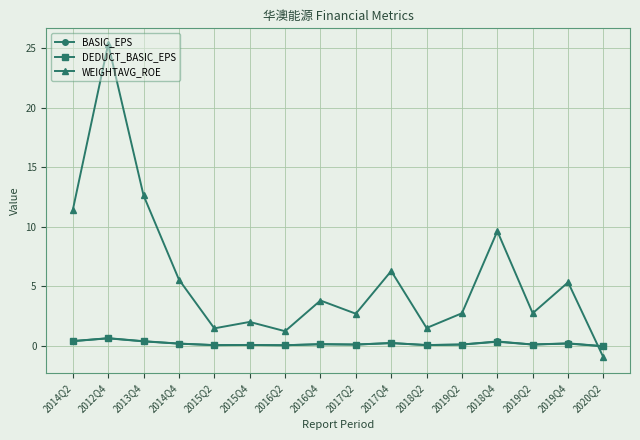

Is it true that DEDUCT_BASIC_EPS equals 0.0 at 2016Q2?

True